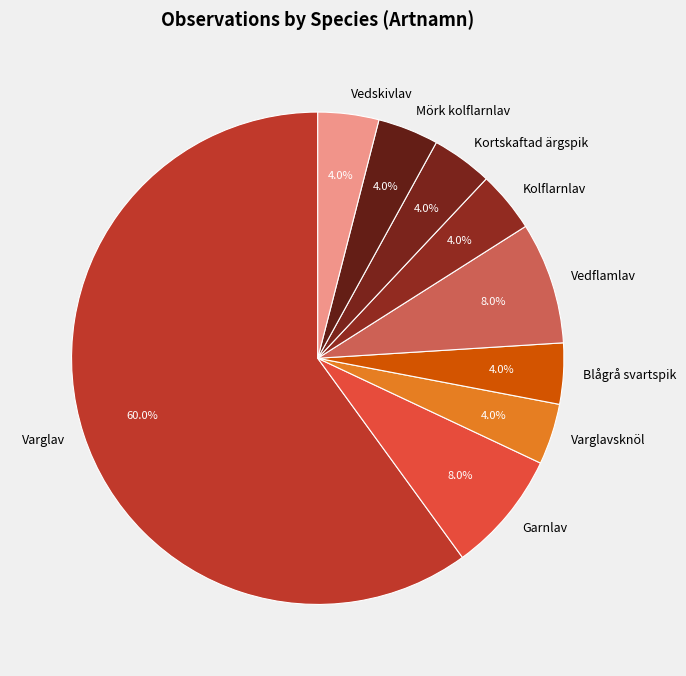

Approximately how many times larger is the value at Varglav compared to Kortskaftad ärgspik?

15.0